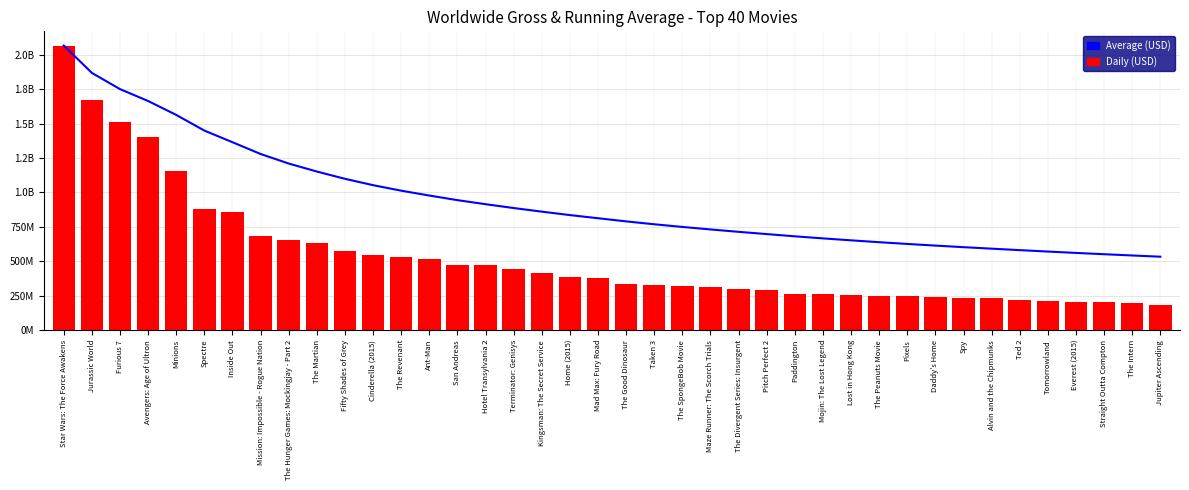

Count the number of categories in the chart.

40